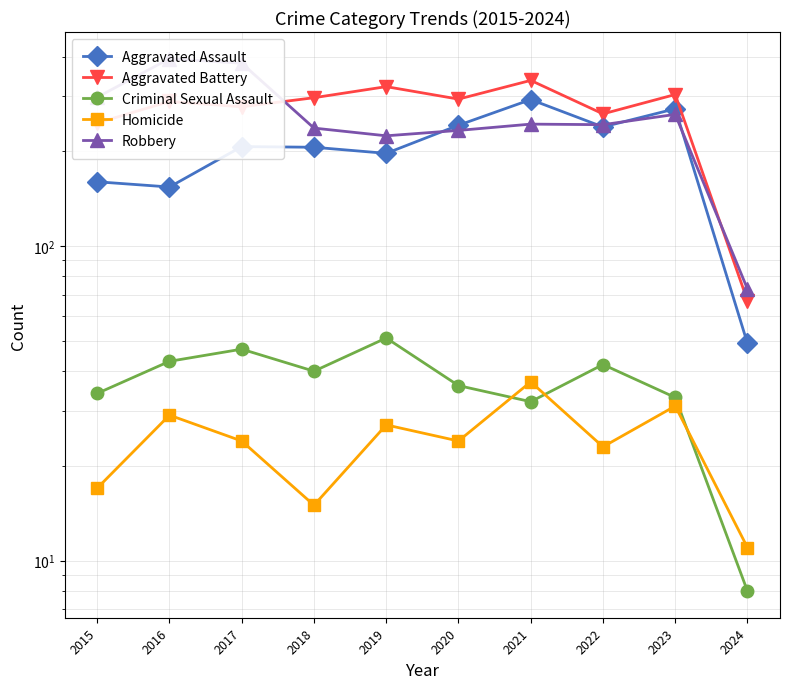

Rank the series by their maximum value, from lowest to highest.

Homicide, Criminal Sexual Assault, Aggravated Assault, Aggravated Battery, Robbery